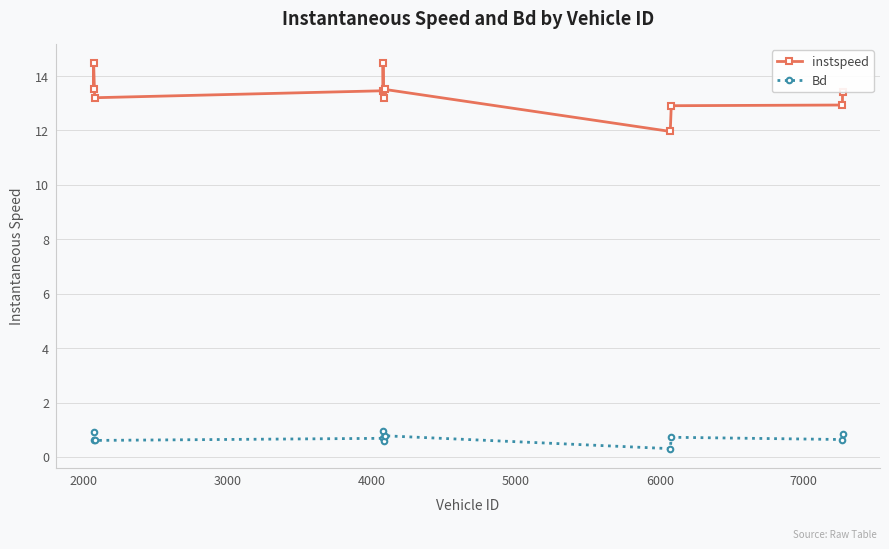

What is the greatest value displayed?

14.5